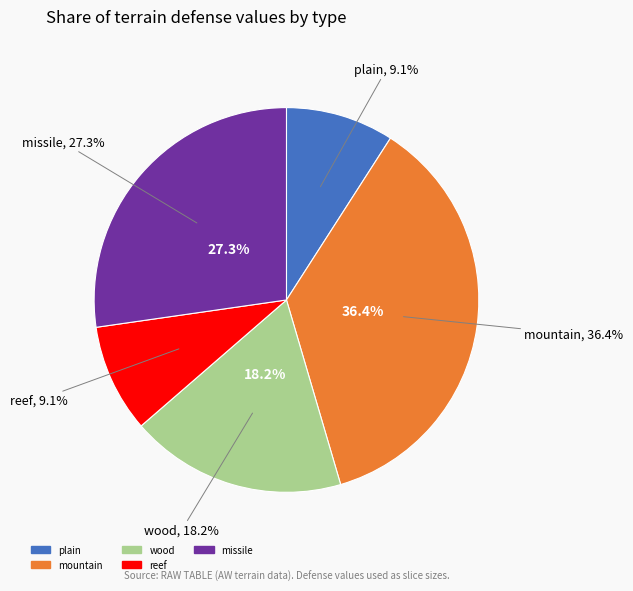

Which category has the biggest portion of the pie?

mountain